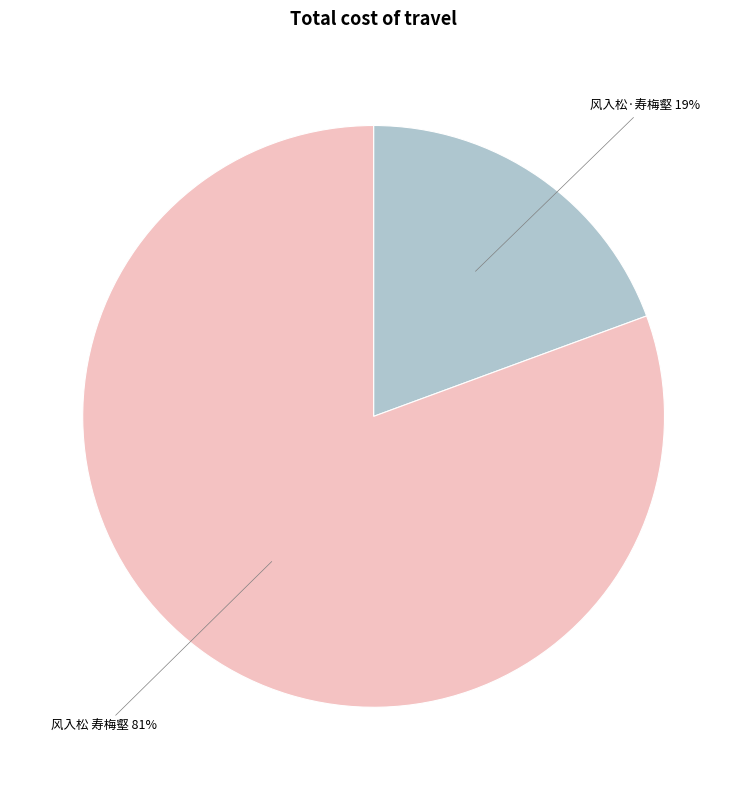

To the nearest percent, what is the average slice percentage?

50%